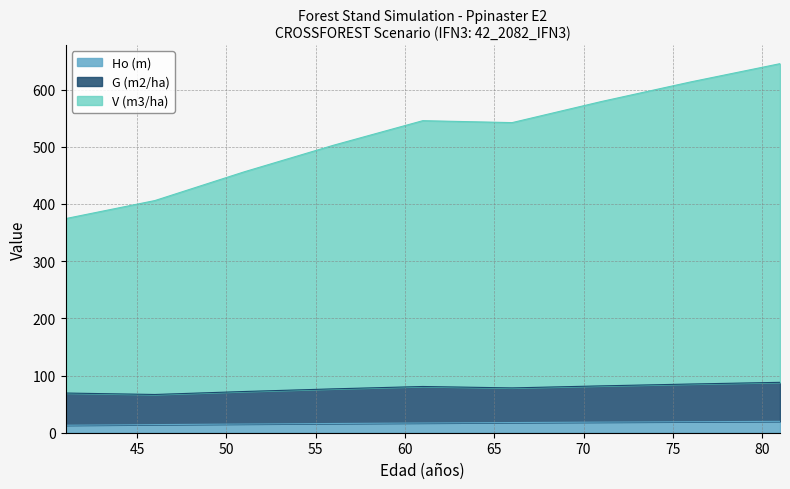

What is the difference between the maximum and second lowest values in the G (m2/ha) series?

18.7